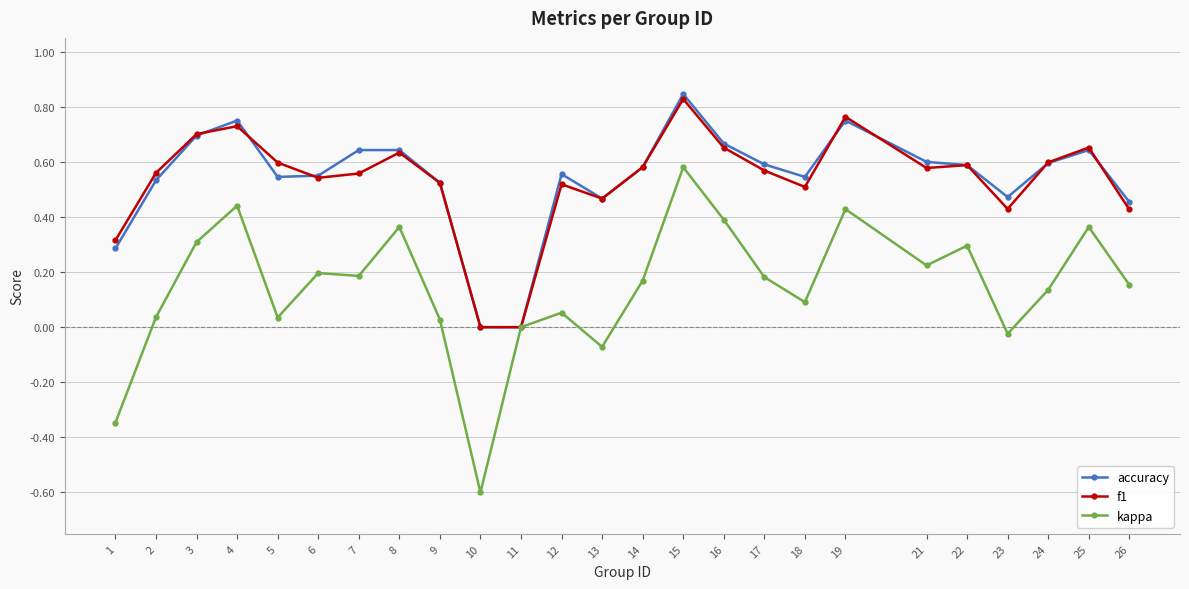

Which series has the largest range (max minus min)?

kappa